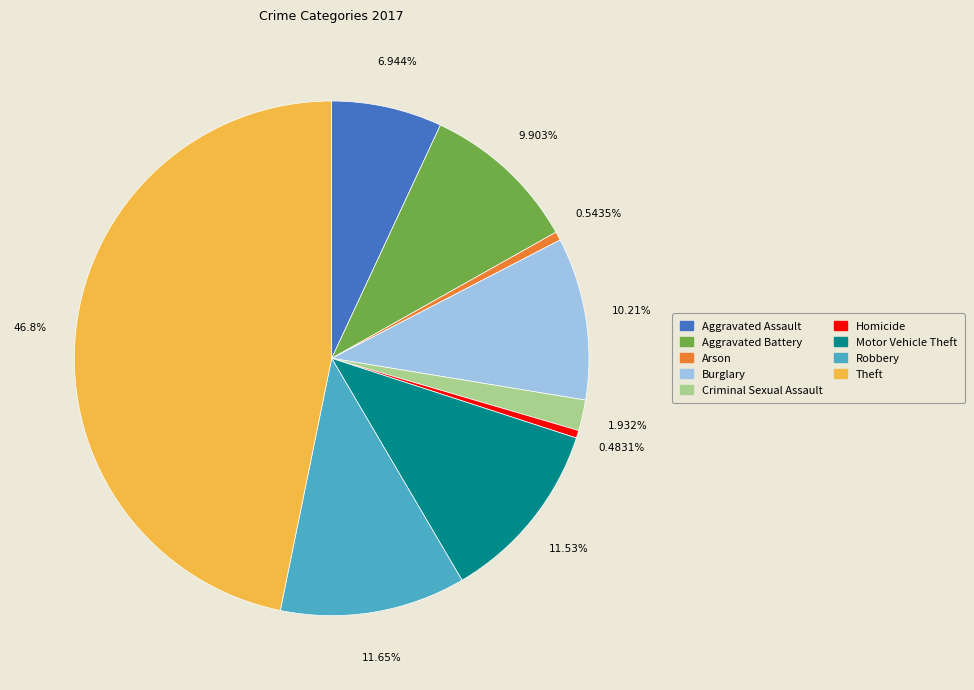

Does any single category account for the majority?

No